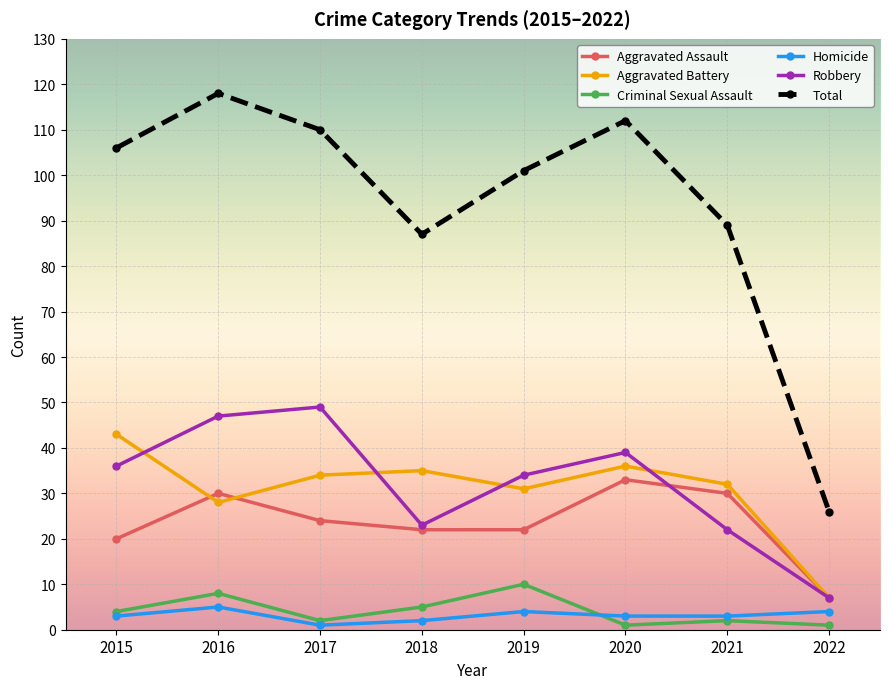

Which series has the largest total across all categories?

Total